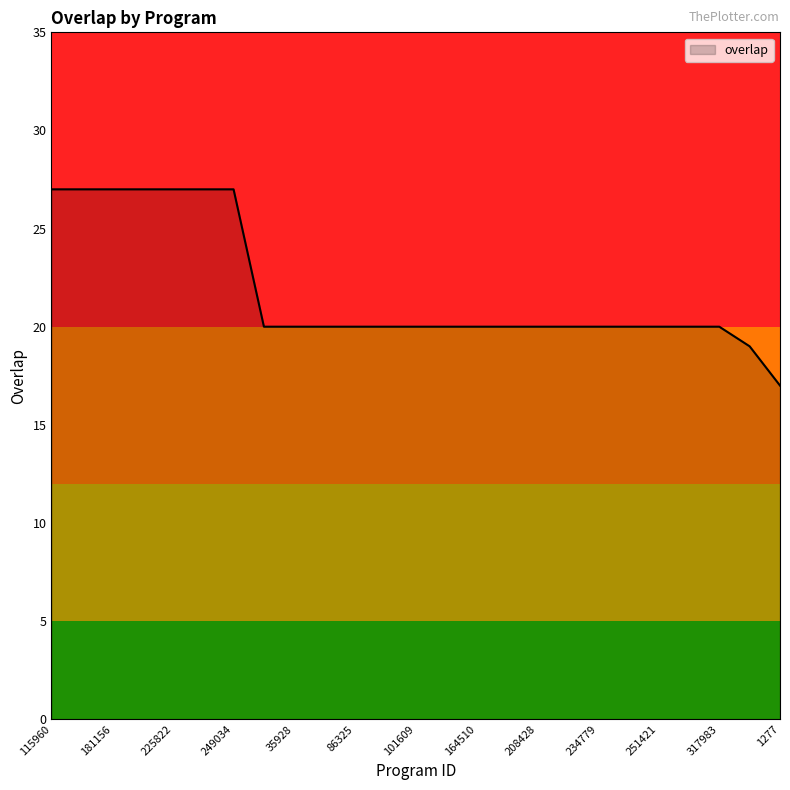

What is the smallest value displayed?

17